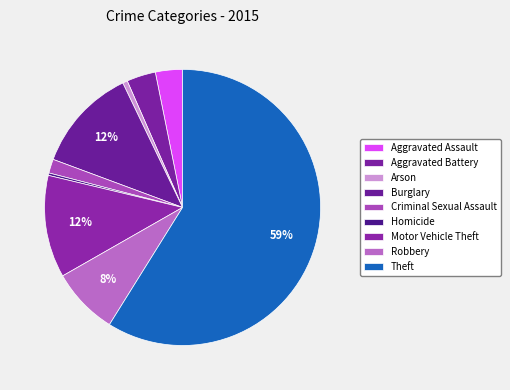

Does any single category account for the majority?

Yes